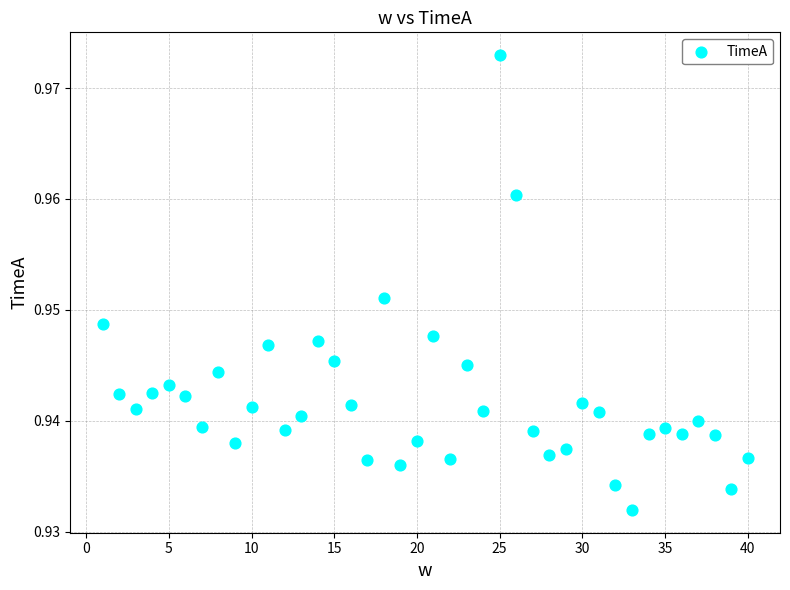

Count the number of points in this scatter plot.

40